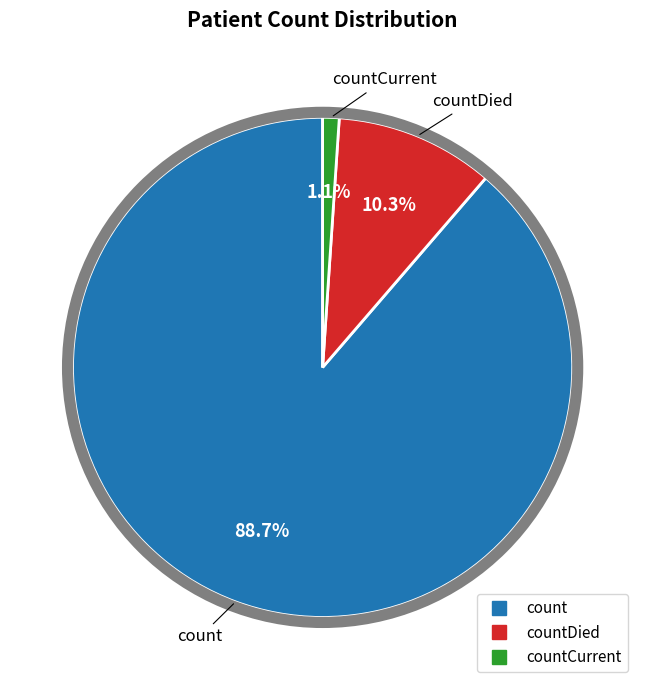

Is there a majority slice in this chart?

Yes